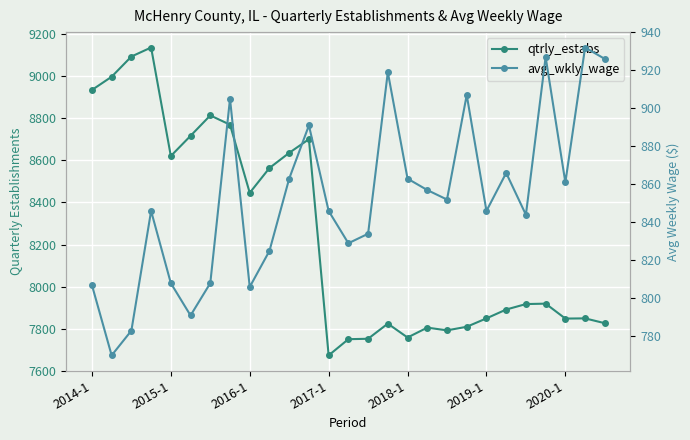

What is the spread (max minus min) of values at 22?

7073